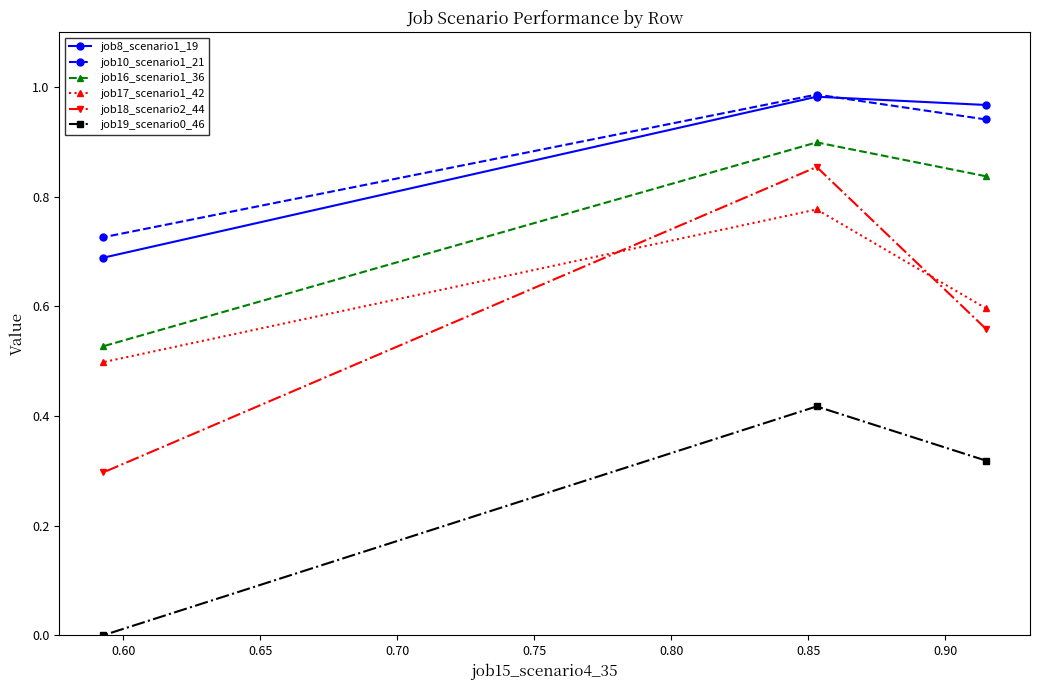

Which series has the largest range (max minus min)?

job18_scenario2_44